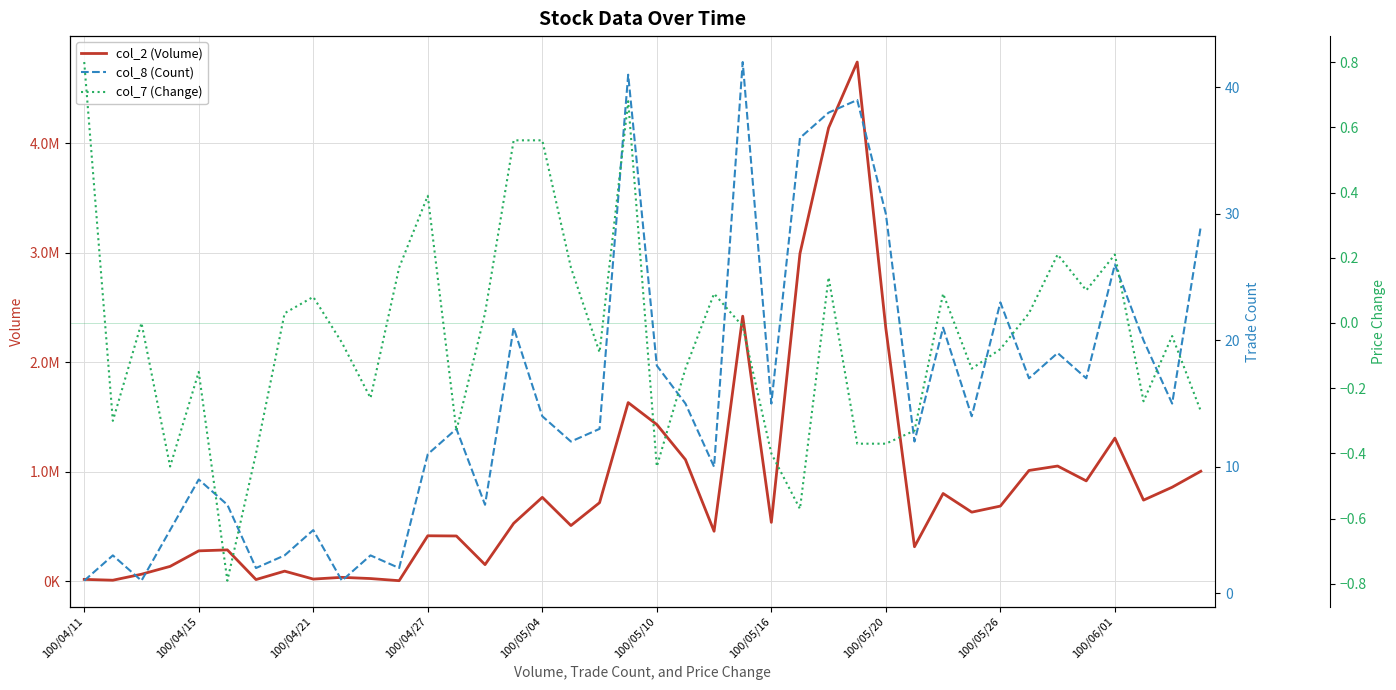

How many lines are shown in the chart?

3